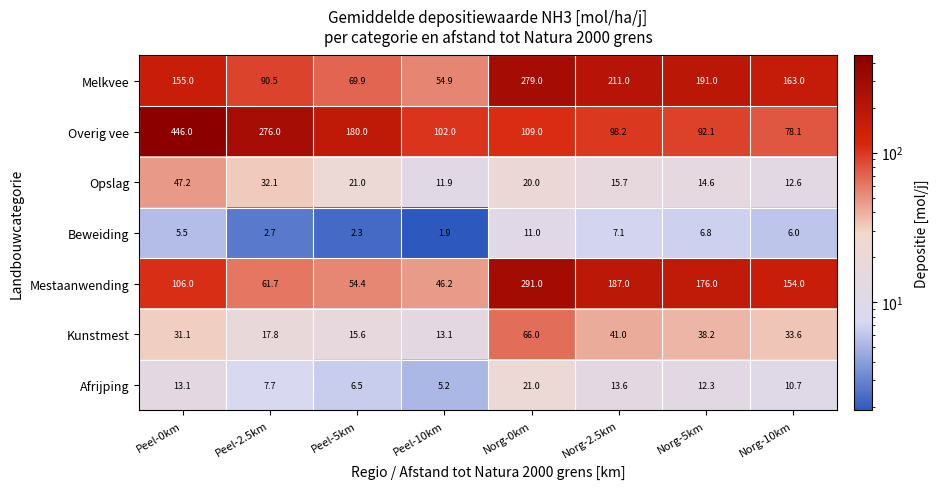

List the series in order of their peak value, lowest first.

Beweiding, Afrijping, Opslag, Kunstmest, Melkvee, Mestaanwending, Overig vee